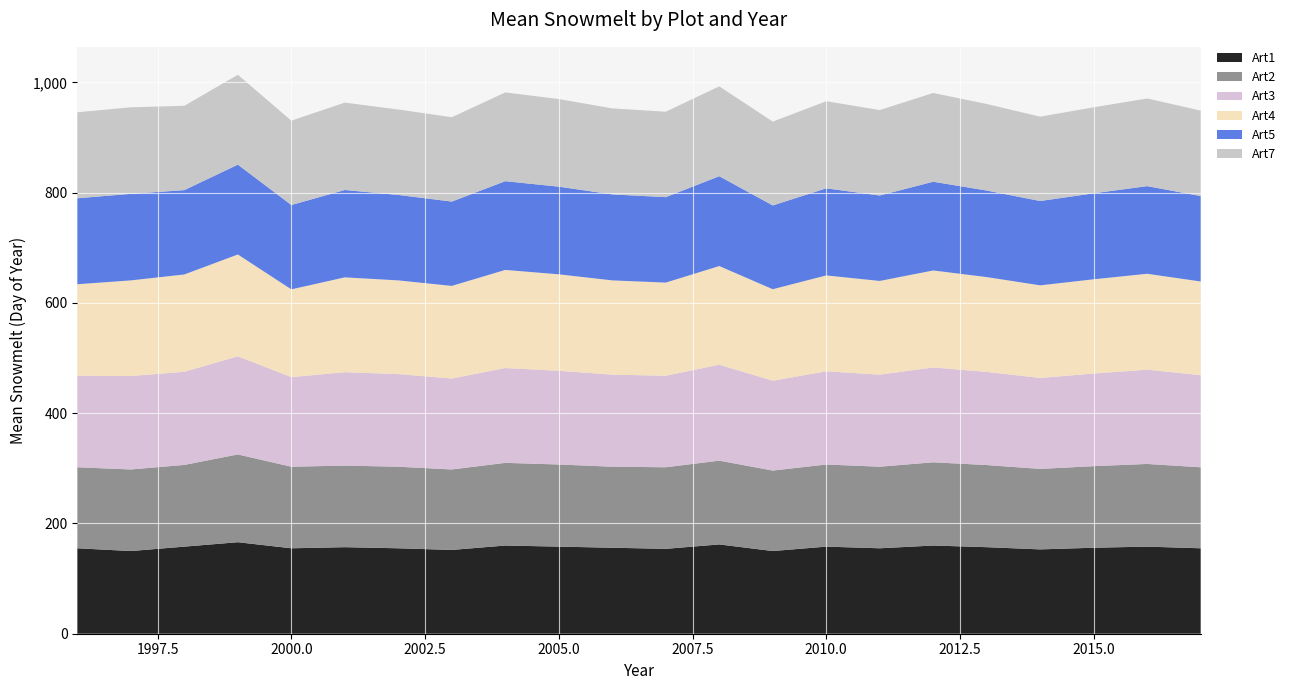

Reading left to right, what are all the values shown in this chart?

Art1: 155.0	150.0	158.0	166.0	155.0	157.0	155.0	152.0	160.0	158.0	156.0	154.0	162.0	150.0	158.0	155.0	160.0	157.0	153.0	156.0	158.0	155.0
Art2: 147.0	148.0	148.2	159.2	148.0	148.0	148.0	146.0	150.0	149.0	147.0	148.0	152.0	146.0	149.0	148.0	151.0	149.0	146.0	148.0	150.0	147.0
Art3: 166.0	169.5	169.0	178.0	162.5	169.5	168.0	165.0	172.0	170.0	167.0	166.0	174.0	163.0	169.0	167.0	172.0	169.0	165.0	168.0	171.0	167.0
Art4: 166.0	173.5	176.5	184.8	159.2	172.0	170.0	168.0	178.0	175.0	171.0	169.0	179.0	166.0	174.0	170.0	176.0	172.0	168.0	171.0	174.0	170.0
Art5: 156.0	157.0	153.0	163.0	153.0	158.5	155.0	153.0	161.0	159.0	156.0	155.0	163.0	152.0	158.0	155.0	161.0	157.0	153.0	156.0	159.0	155.0
Art7: 156.0	157.0	153.0	163.0	153.0	158.5	155.0	153.0	161.0	159.0	156.0	155.0	163.0	152.0	158.0	155.0	161.0	157.0	153.0	156.0	159.0	155.0